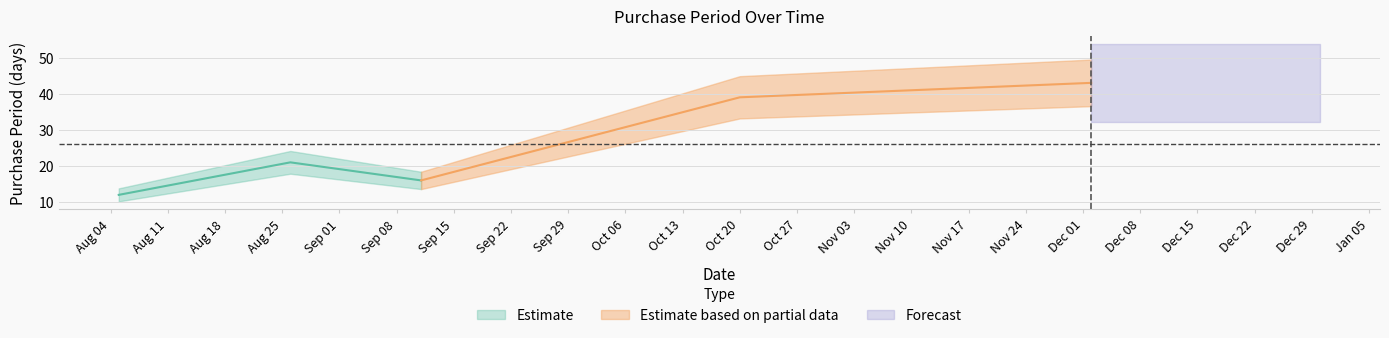

At which category does the data reach its first local valley?

2015-09-11